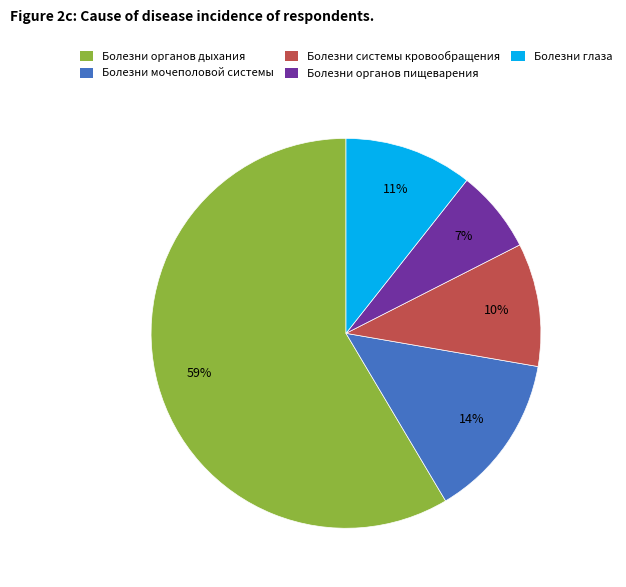

What is the ratio of the value at Болезни органов пищеварения to the value at Болезни системы кровообращения?

0.7